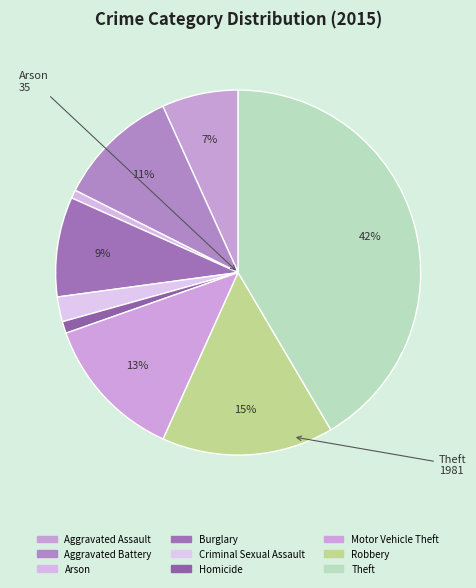

What is the ratio of the value at Theft to the value at Aggravated Battery?

3.8